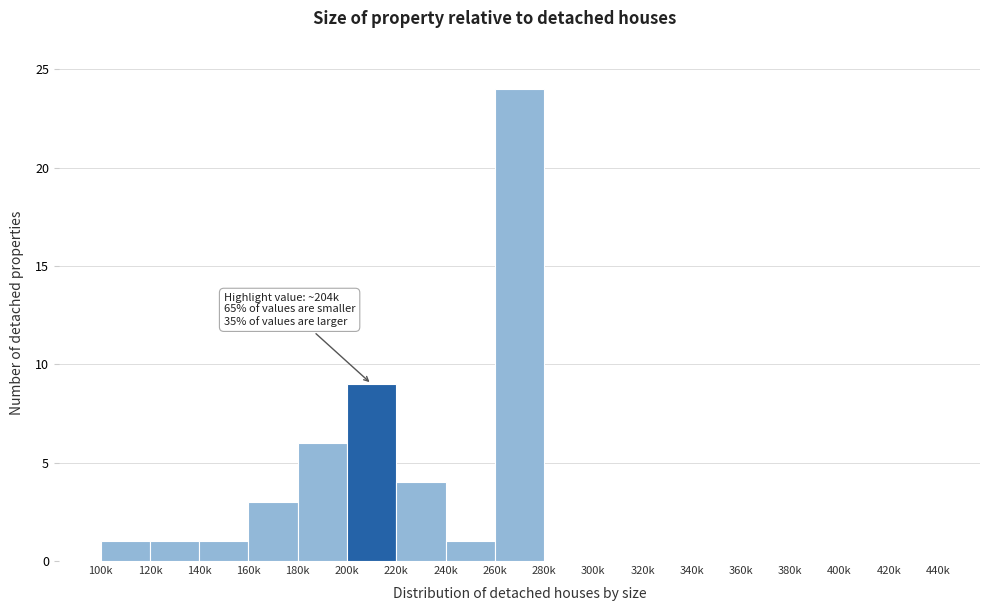

Reading left to right, extract all data points from this chart.

100k=1	120k=1	140k=1	160k=3	180k=6	200k=9	220k=4	240k=1	260k=24	280k=0	300k=0	320k=0	340k=0	360k=0	380k=0	400k=0	420k=0